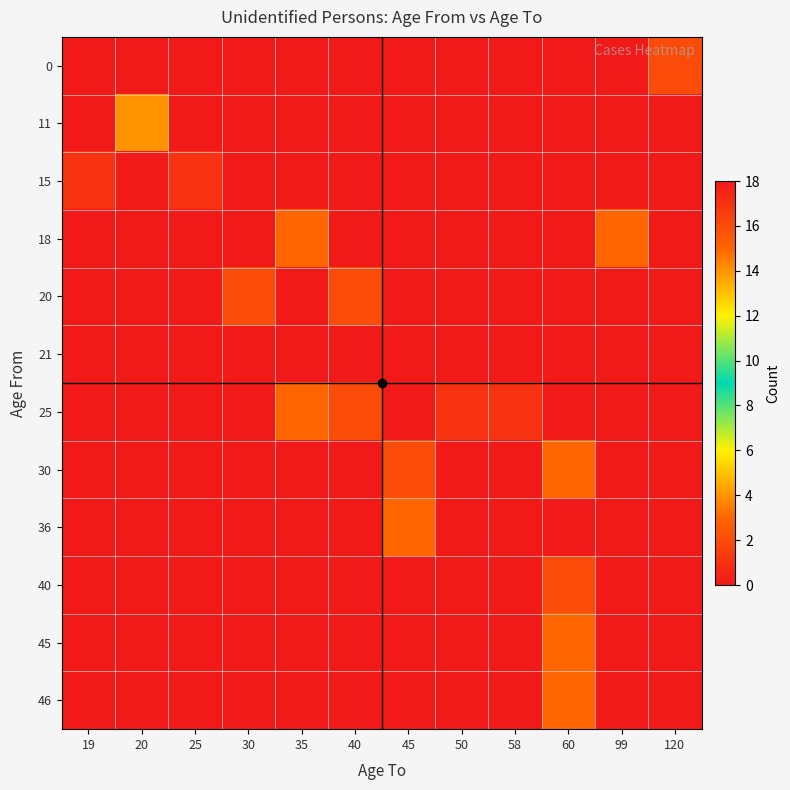

What is the difference between the highest and lowest values at 99?

3